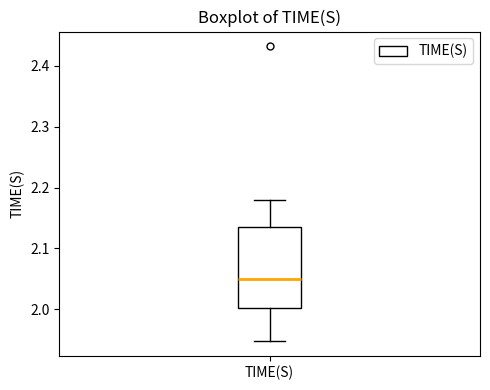

Where does the upper whisker of the box for TIME(S) end on the y-axis? The values are not printed on the chart, so give them approximately, as read against the axis.

2.18